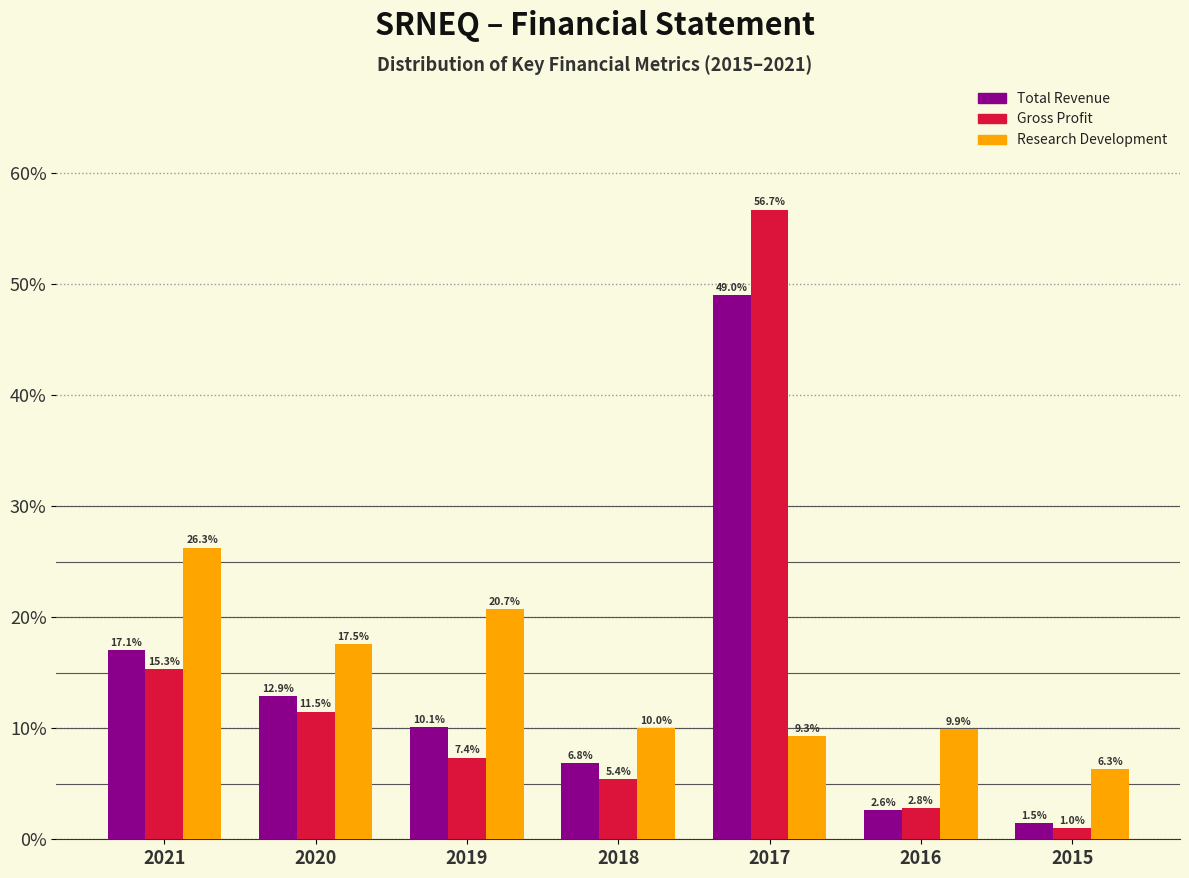

Reading left to right, transcribe all the data shown in this chart.

Total Revenue: 2021=17.1	2020=12.9	2019=10.1	2018=6.8	2017=49.0	2016=2.6	2015=1.5
Gross Profit: 2021=15.3	2020=11.5	2019=7.4	2018=5.4	2017=56.7	2016=2.8	2015=1.0
Research Development: 2021=26.3	2020=17.5	2019=20.7	2018=10.0	2017=9.3	2016=9.9	2015=6.3